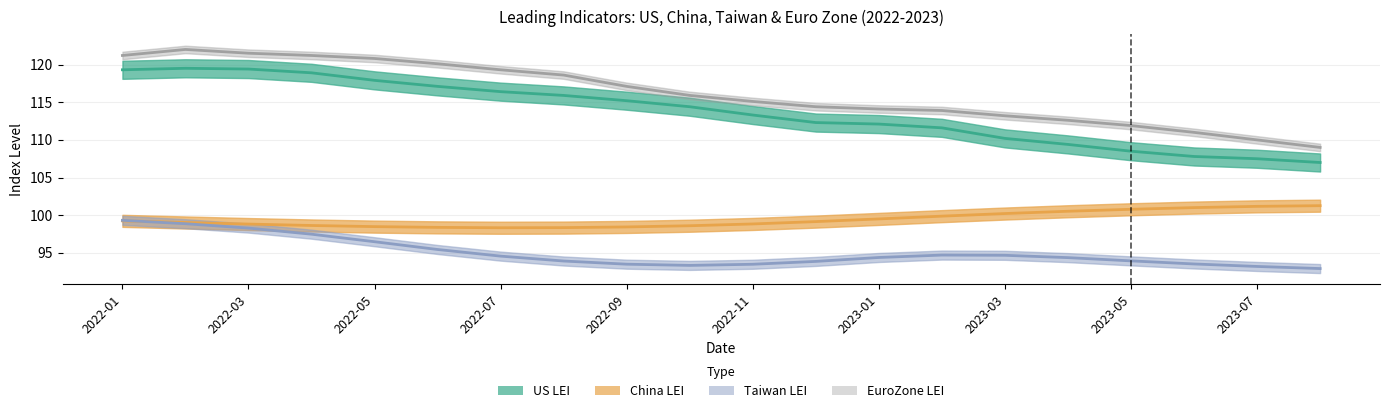

True or false: China LEI and EuroZone LEI intersect in this chart.

False